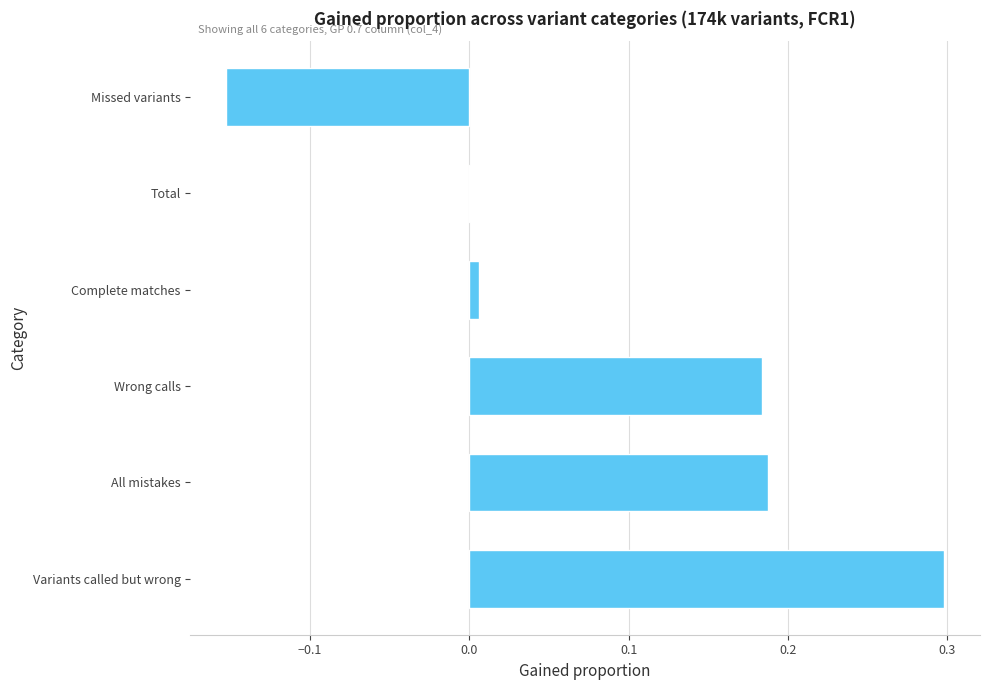

True or false: the data shows 0.1 at Wrong calls.

False